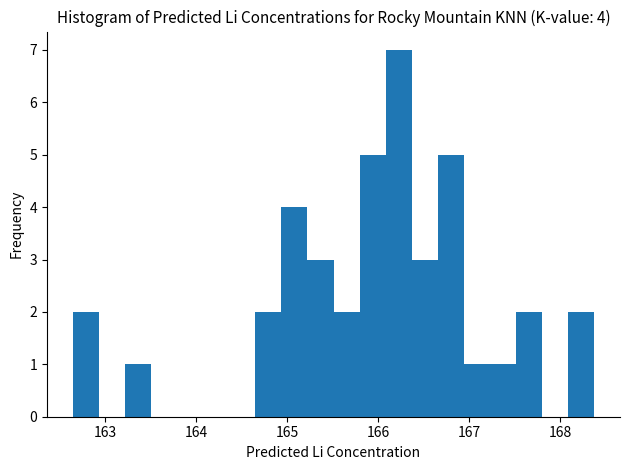

Read against the x-axis, roughly where is the centre of the tallest bar?

166.2